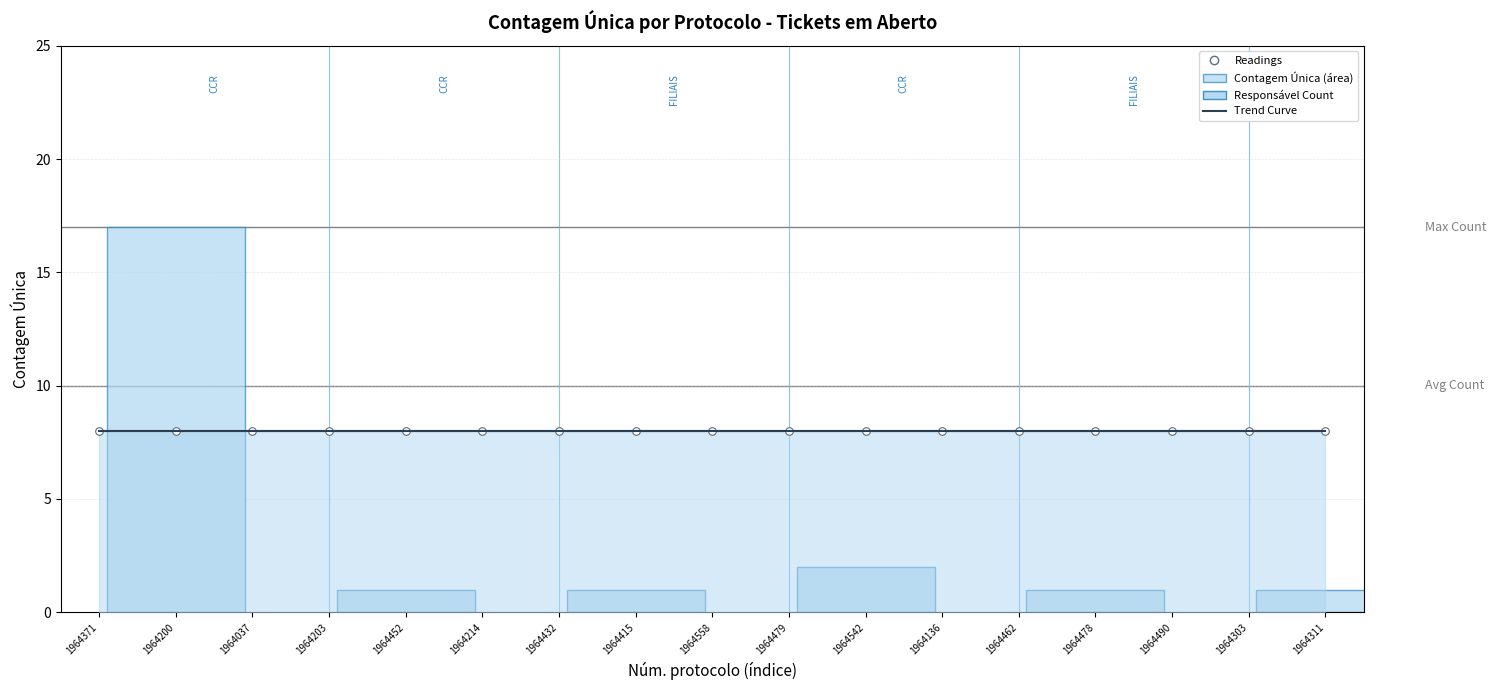

What is the ratio of the value at 1964037 to the value at 1964452?

1.0